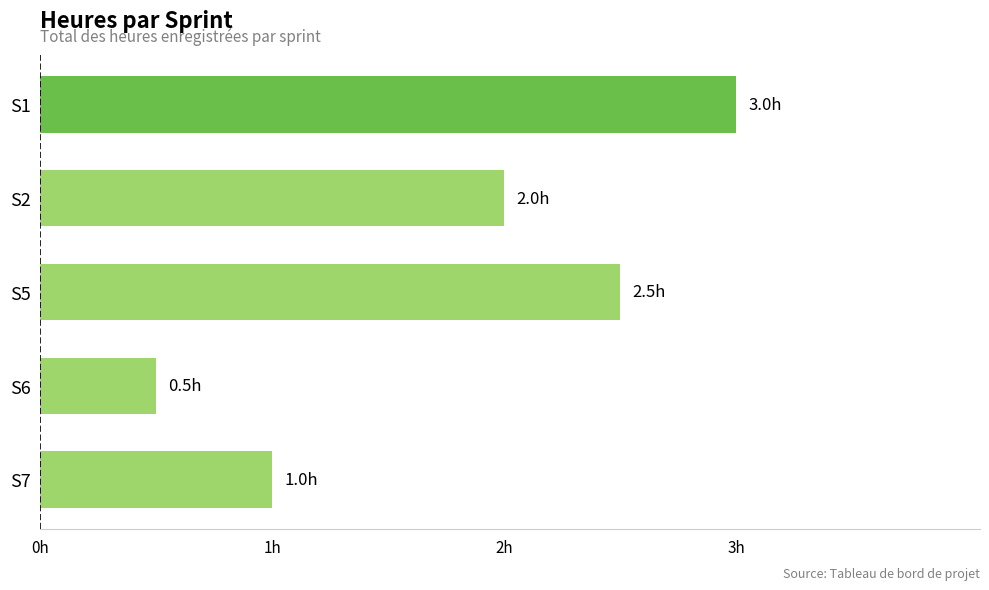

How many categories are shown in the chart?

5